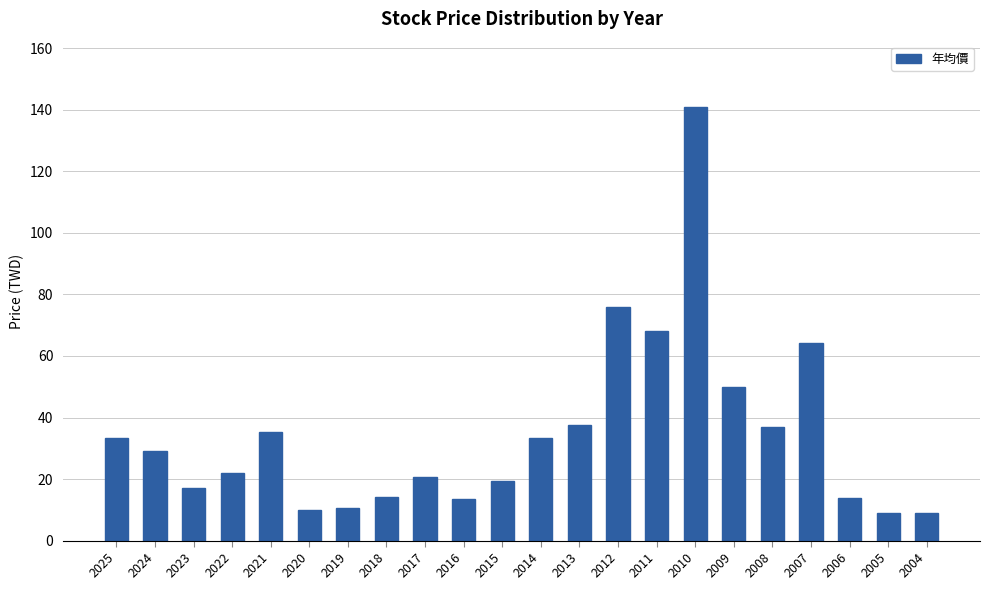

Where is the data nearest to the value 74?

2012